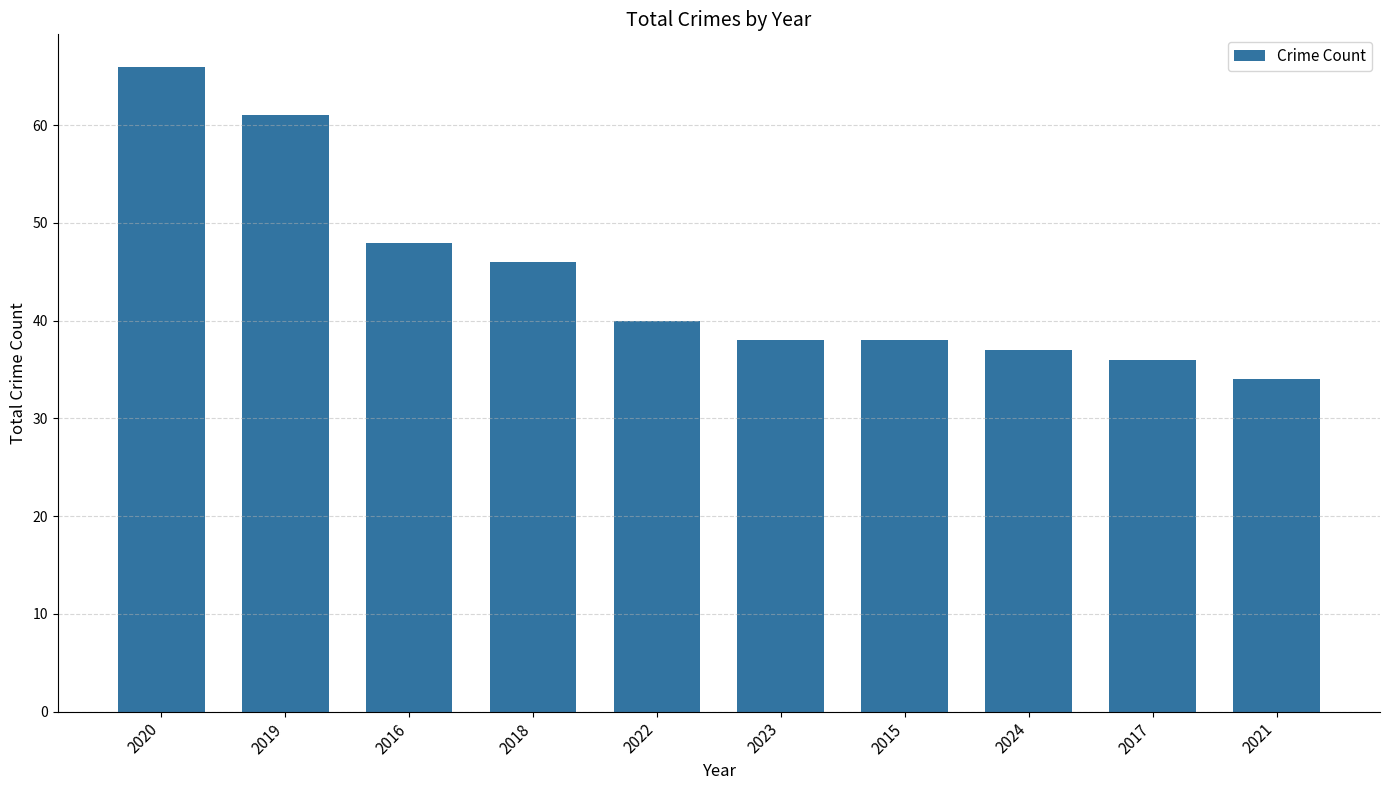

How many values are below 40?

5